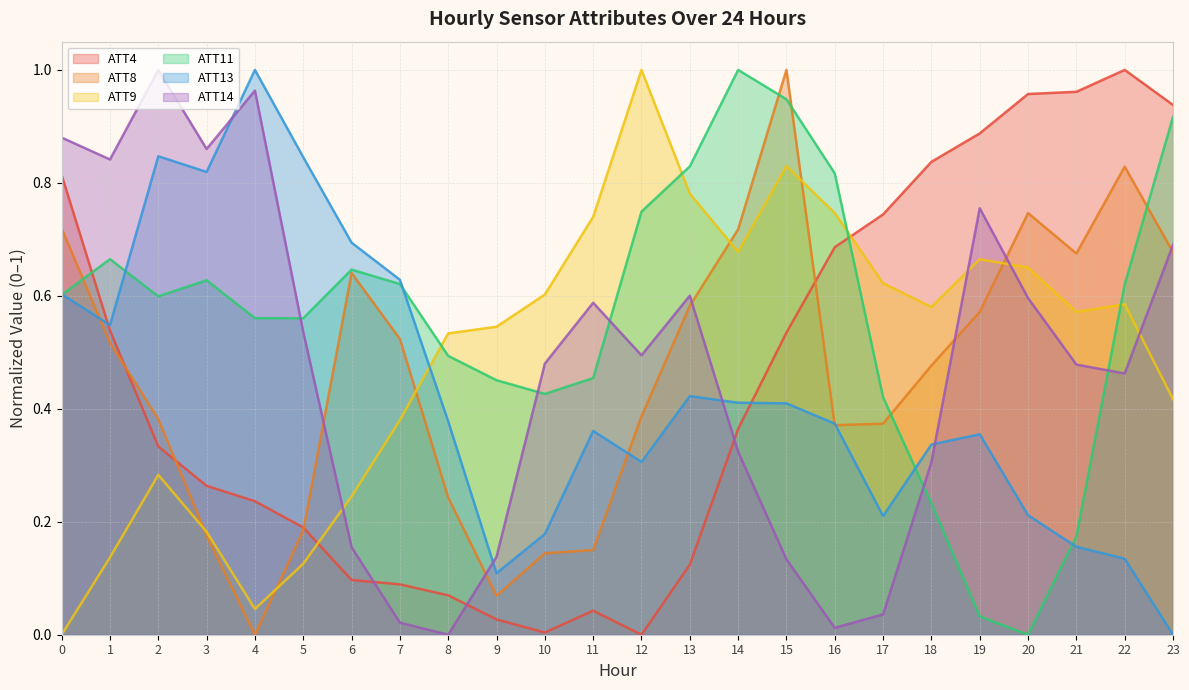

Does the chart have visible grid lines?

Yes